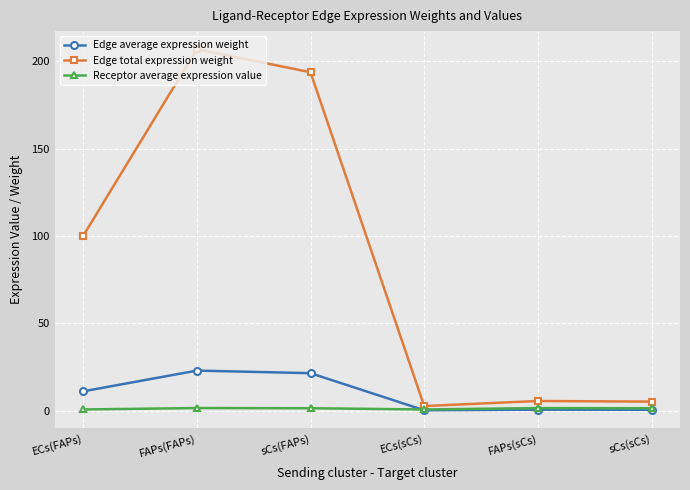

Which series has the widest spread of values?

Edge total expression weight